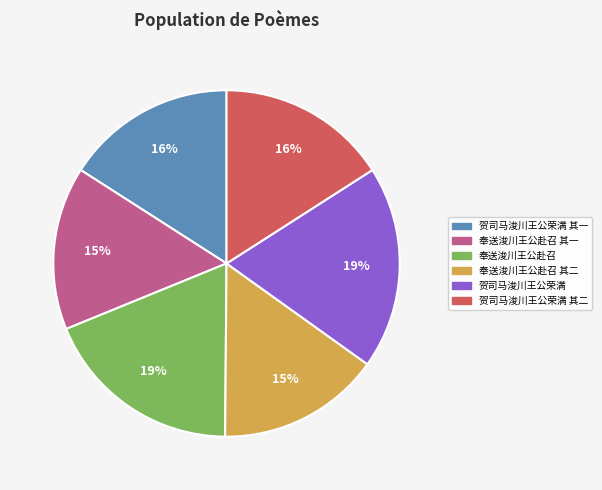

Which has a higher value, 贺司马浚川王公荣满 其二 or 贺司马浚川王公荣满?

贺司马浚川王公荣满